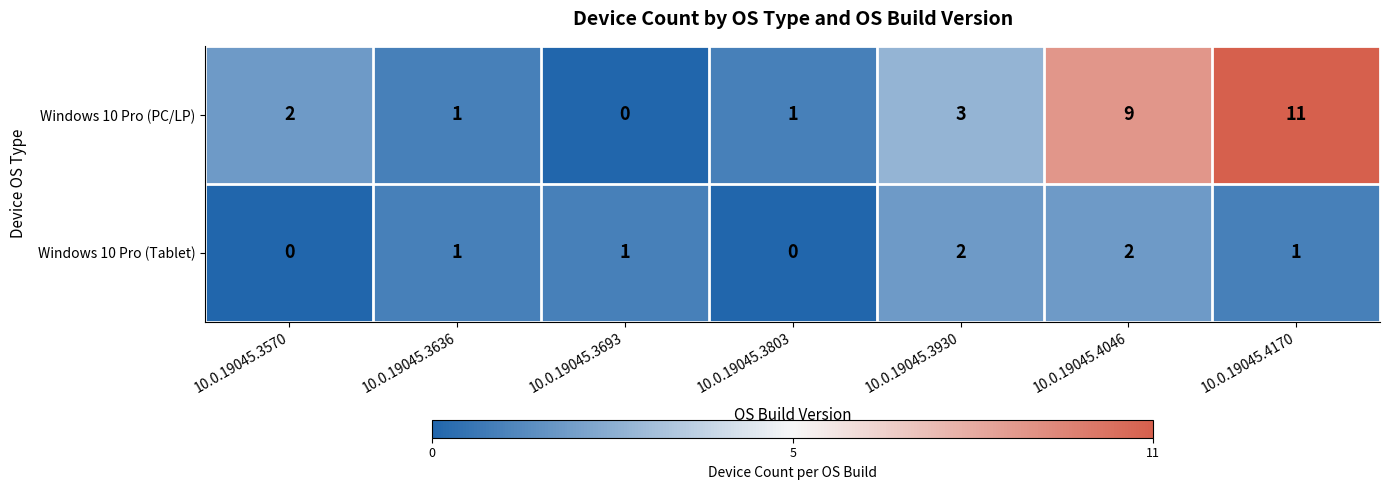

At how many categories does at least one series exceed 7?

2